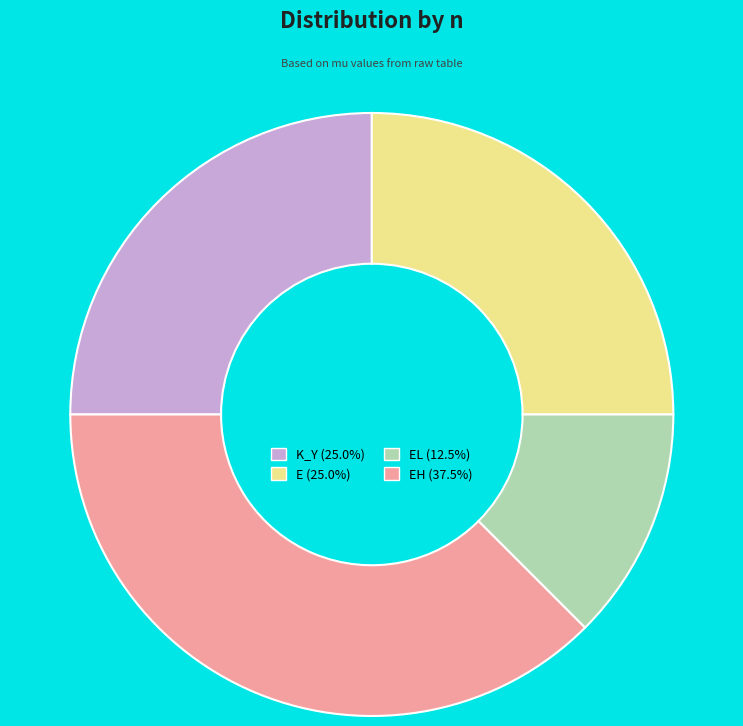

Is the sum of E (25.0%) and EH (37.5%) greater than half?

Yes